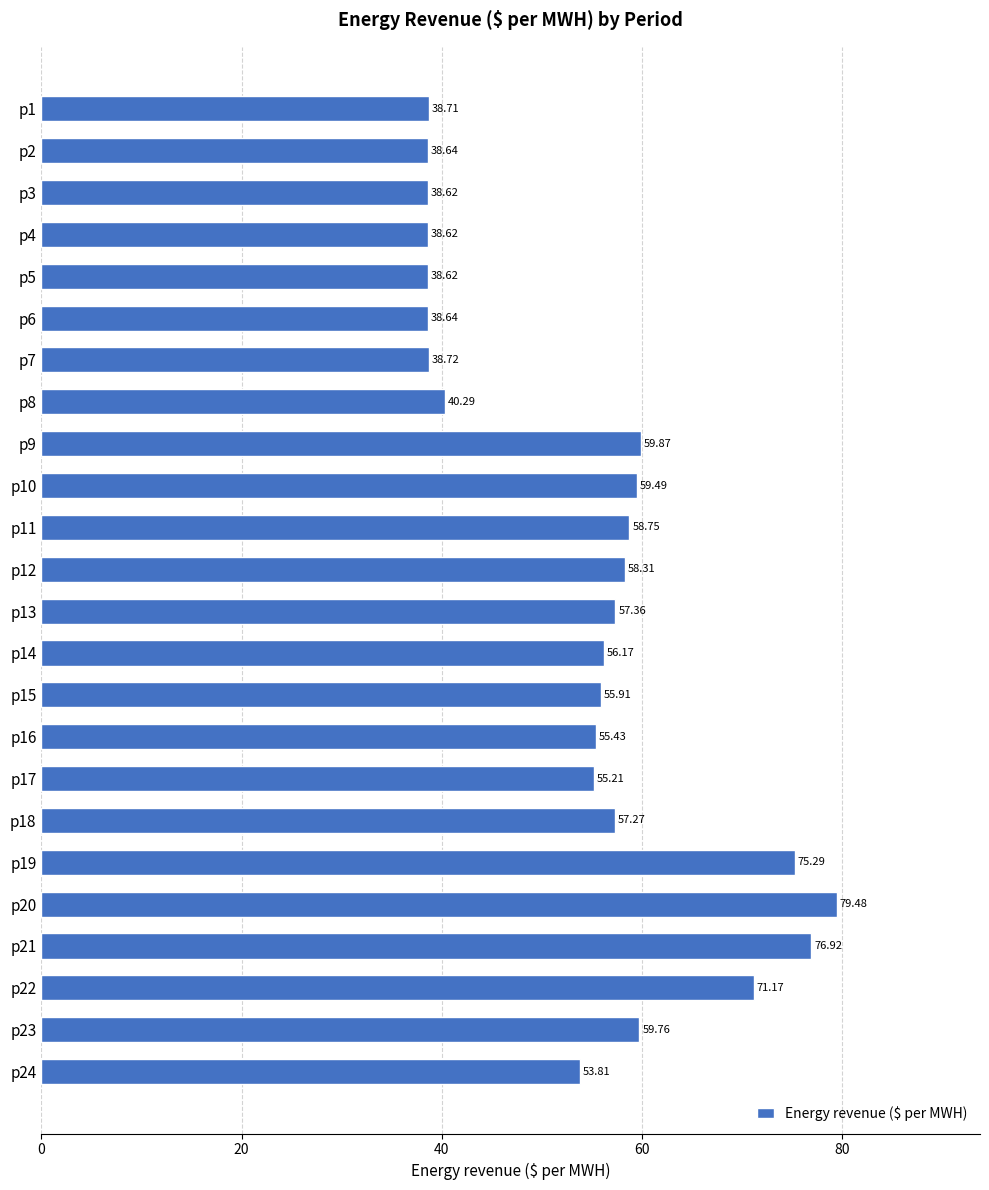

What is the difference between the maximum and minimum values?

40.9